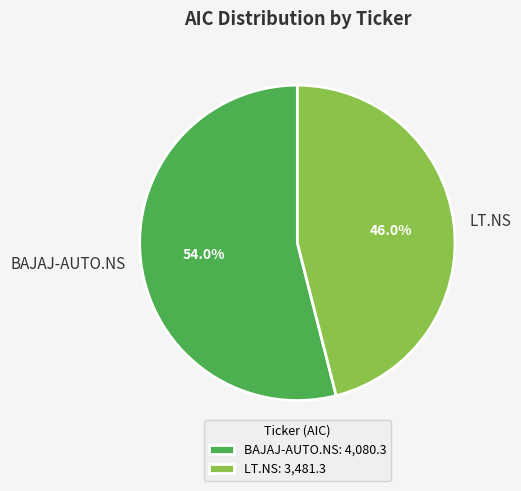

To the nearest percent, what is the combined percentage of LT.NS and BAJAJ-AUTO.NS?

100%